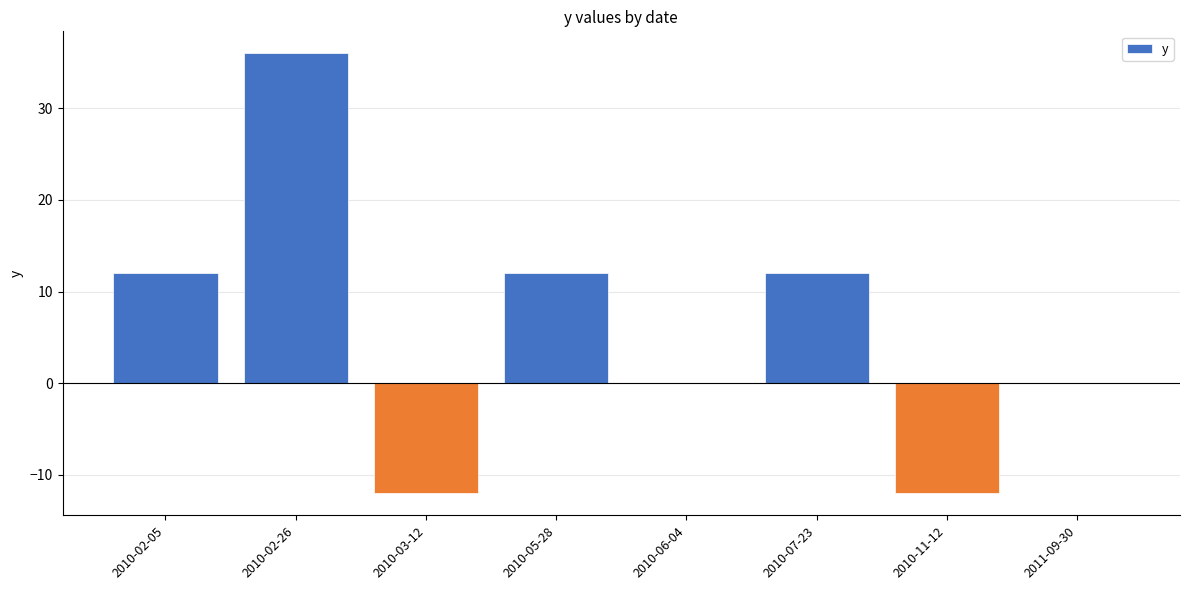

Which label corresponds to the largest value in the chart?

2010-02-26